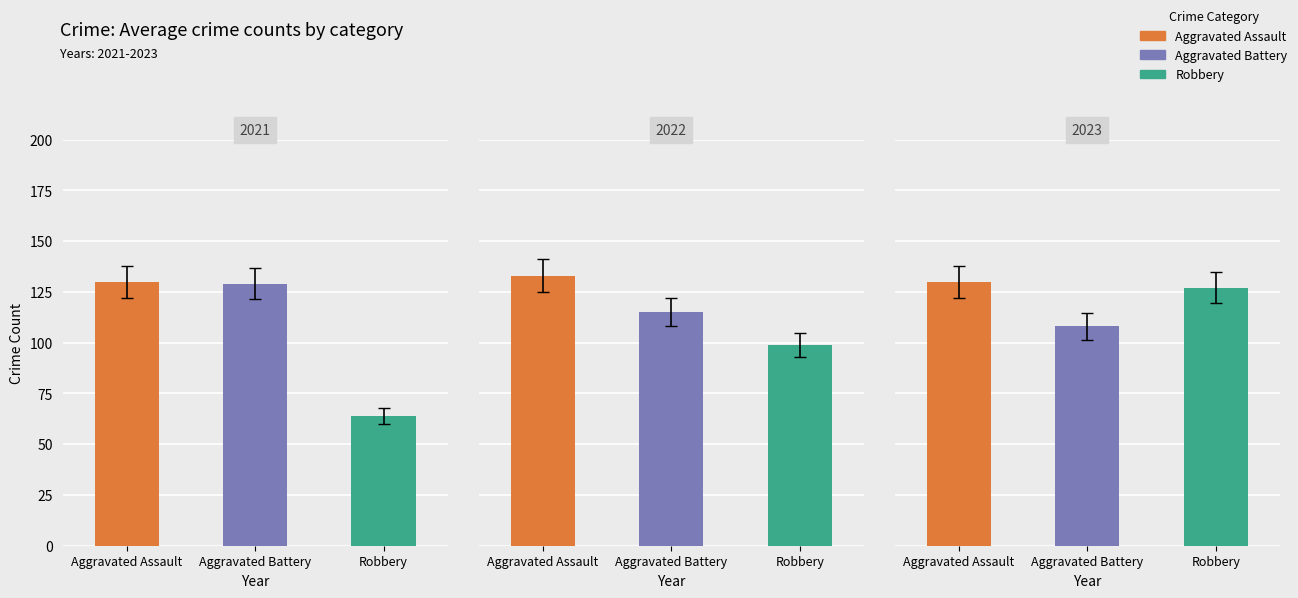

Is the value of Aggravated Assault at Robbery greater than the value of Aggravated Battery at Robbery?

Yes